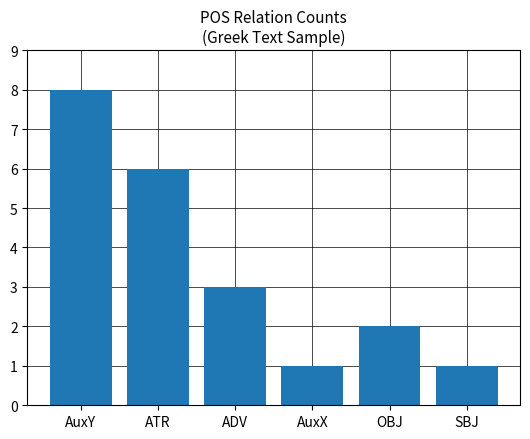

At which category does the chart reach its peak across all series?

AuxY